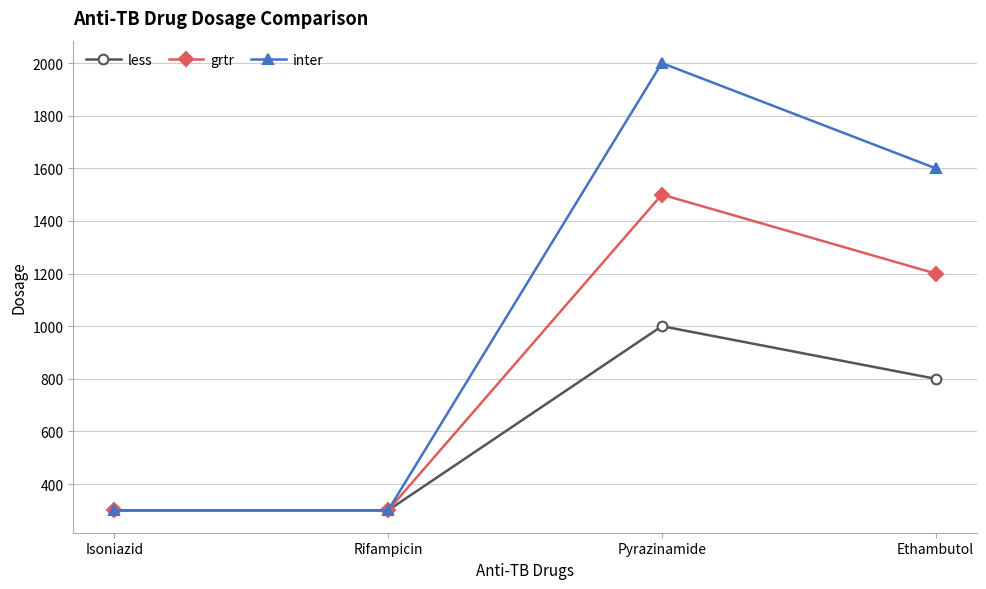

What is the label of the 4th point from the right?

Isoniazid